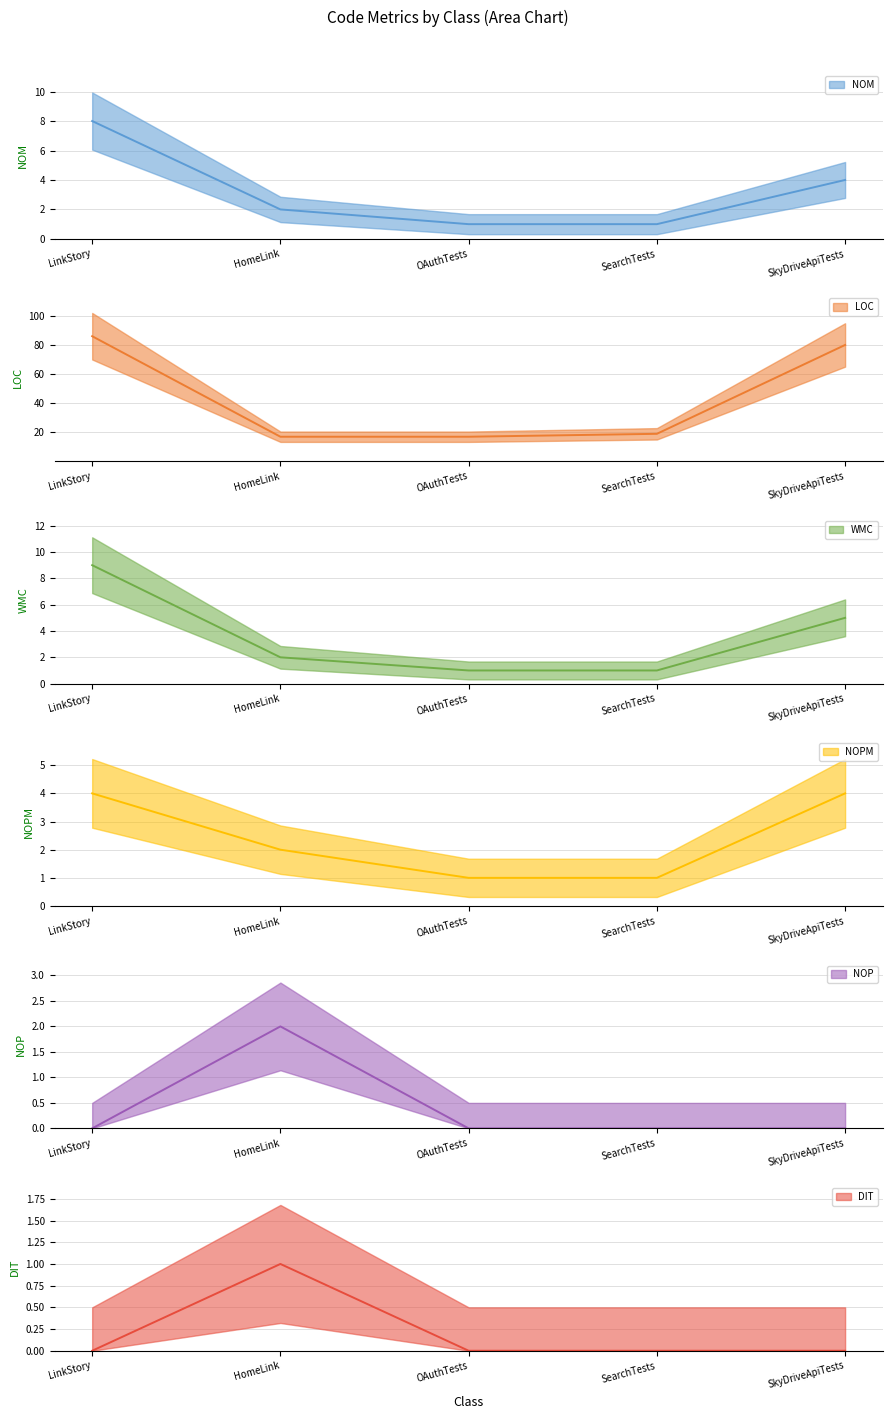

Count the NOPM values in the range 1 to 4.

5